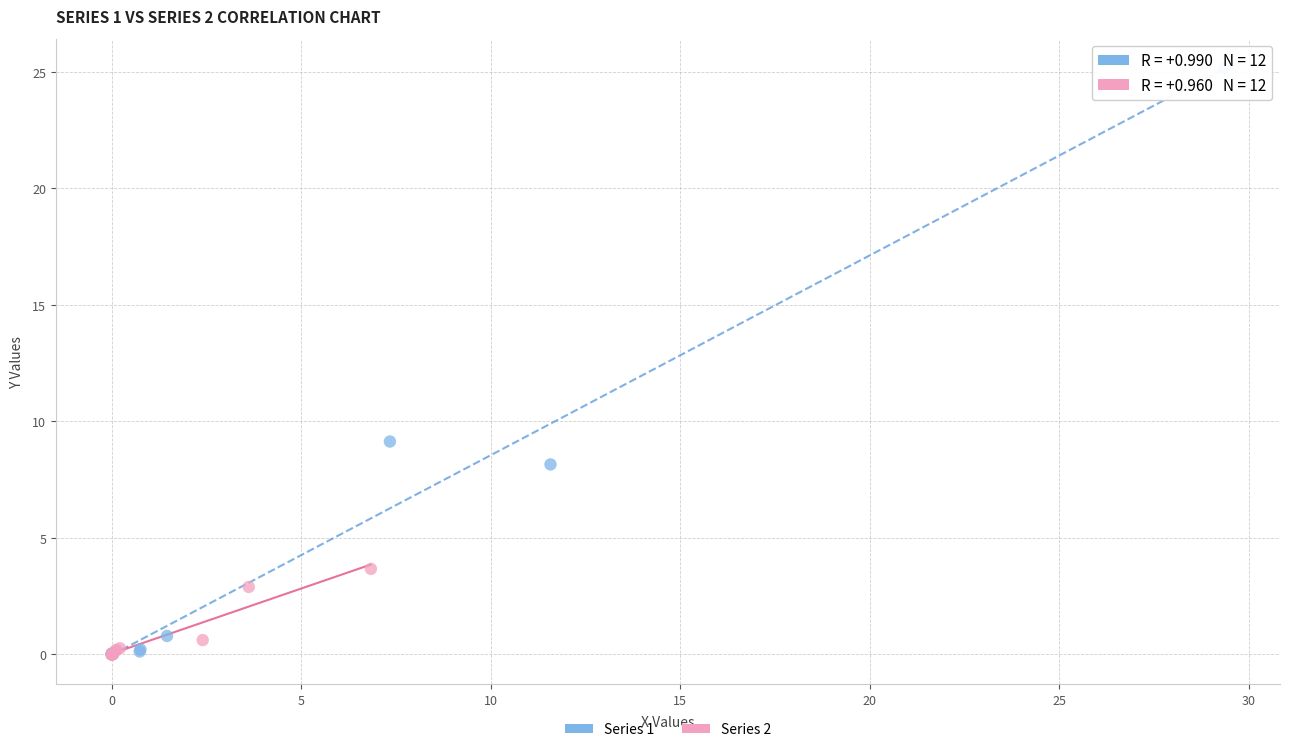

What are all the series names shown in the legend?

Series 1, Series 2